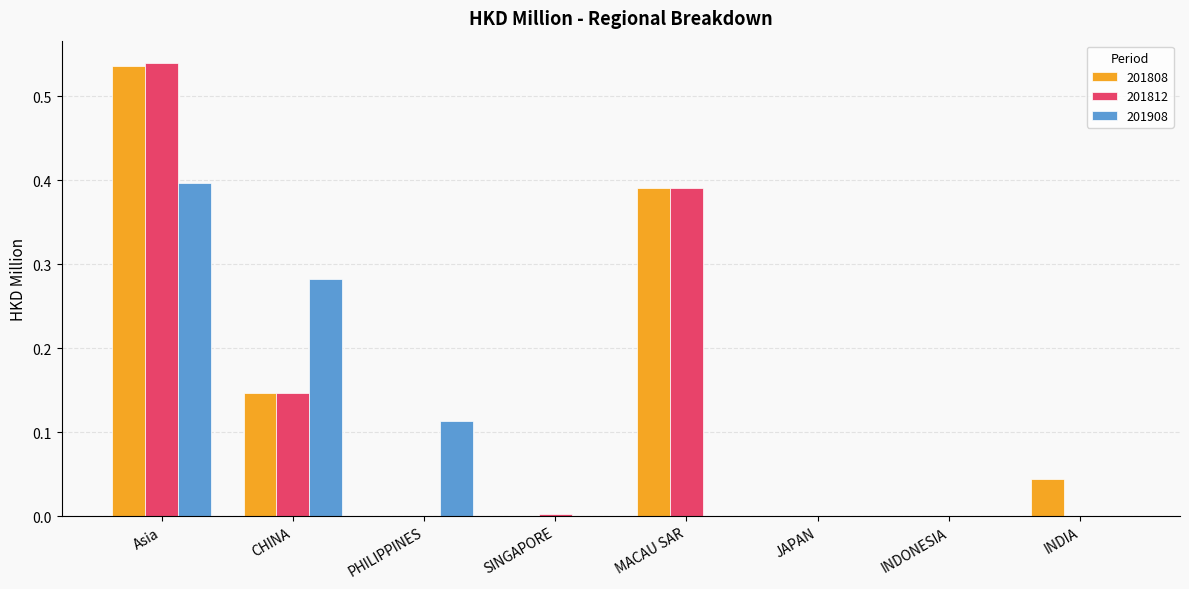

What is the sum of all 201908 values?

0.8